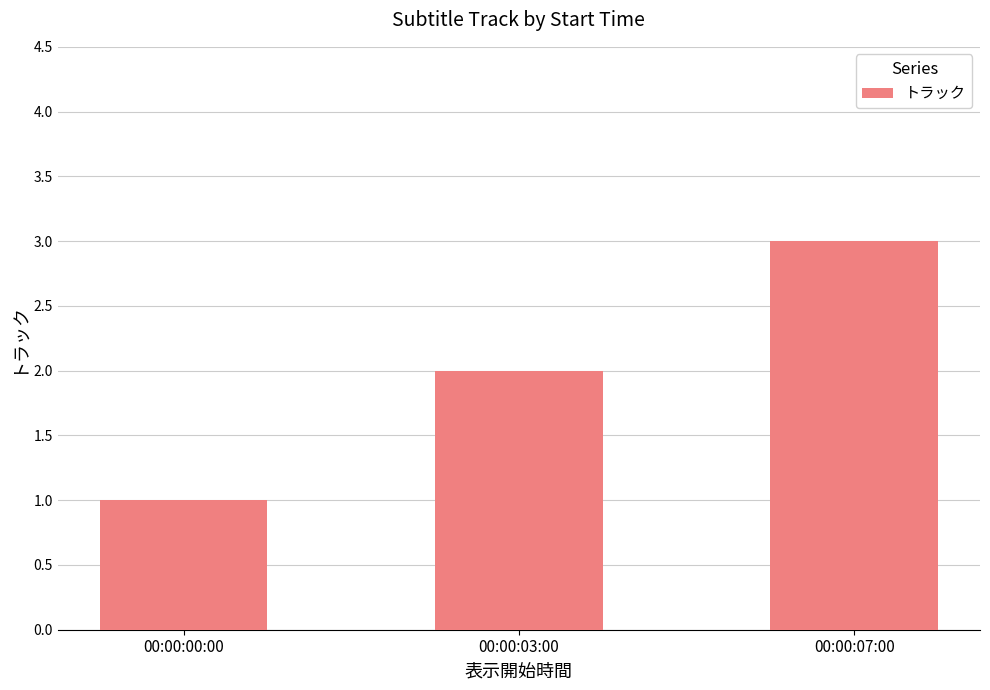

What is the ratio of the value at 00:00:03:00 to the value at 00:00:07:00?

0.7